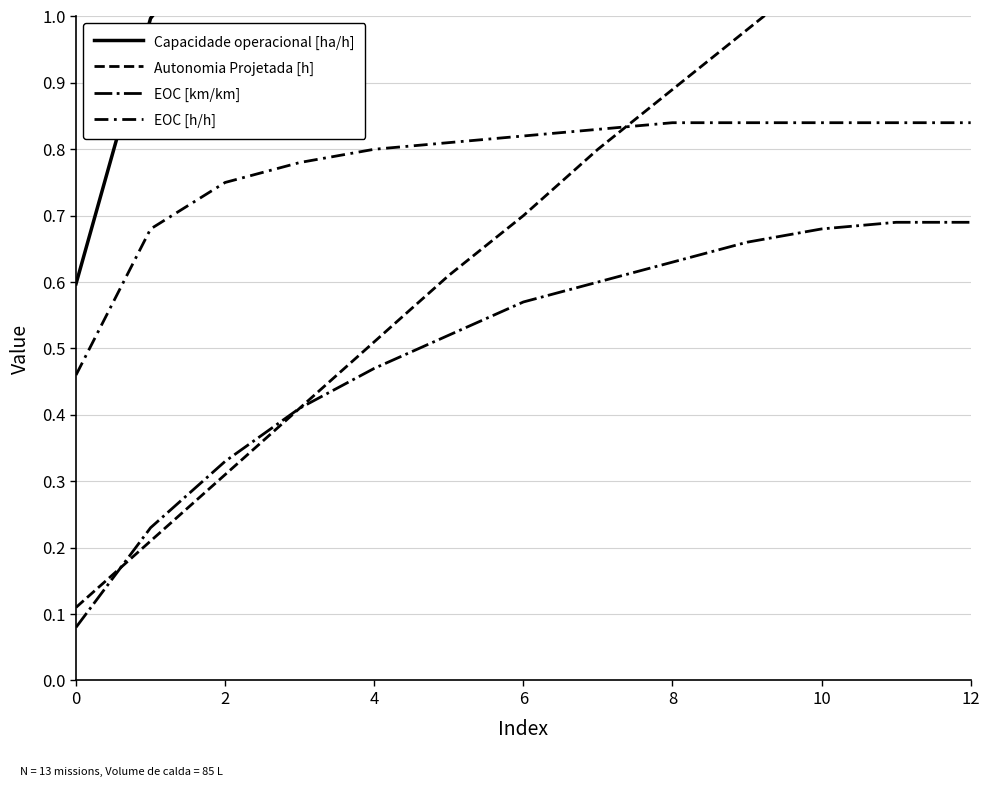

What is the difference between the maximum and second lowest values in the Capacidade operacional [ha/h] series?

0.4